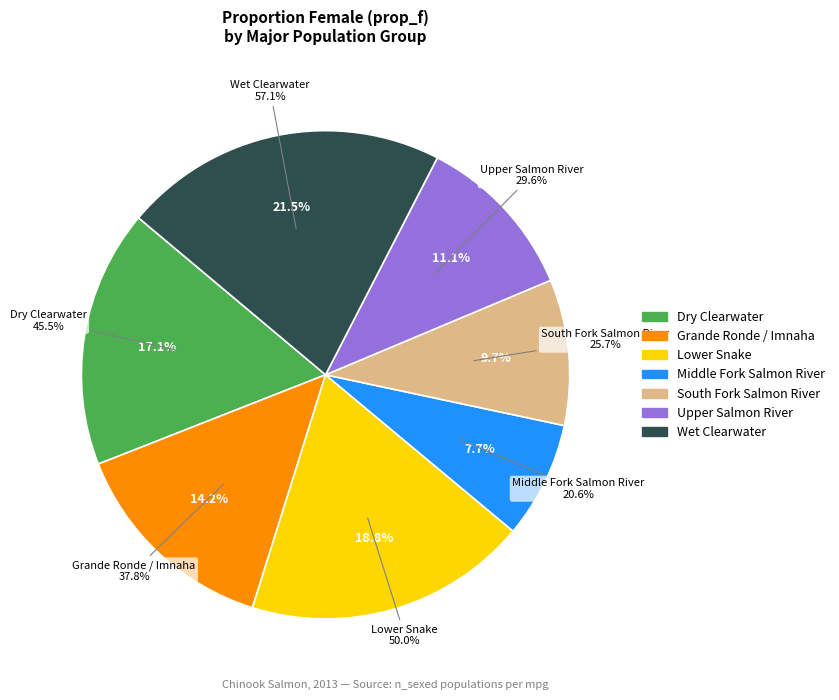

To the nearest percent, what percentage of the pie is Grande Ronde / Imnaha?

14%